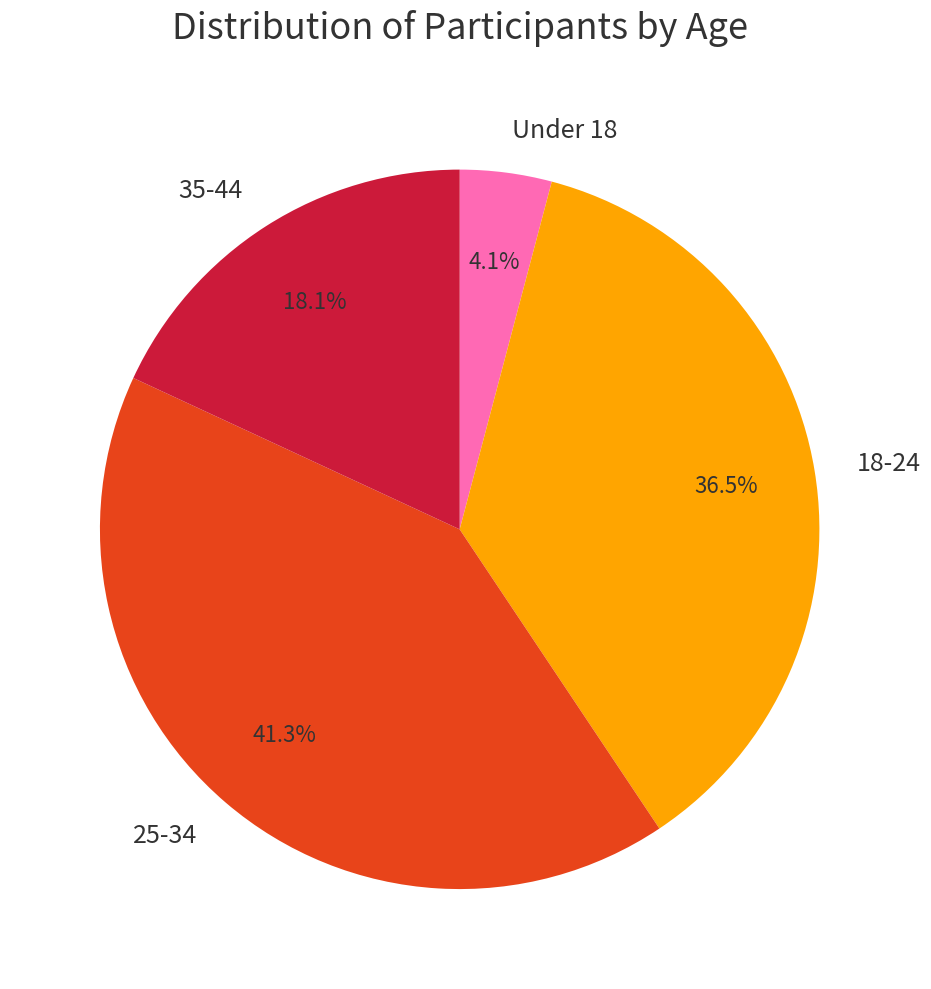

What portion of the pie excludes 35-44?

81.9%